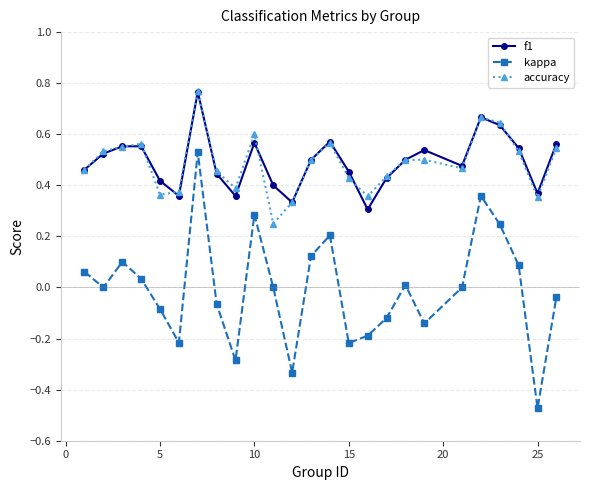

How many interior local valleys does the kappa series have?

7